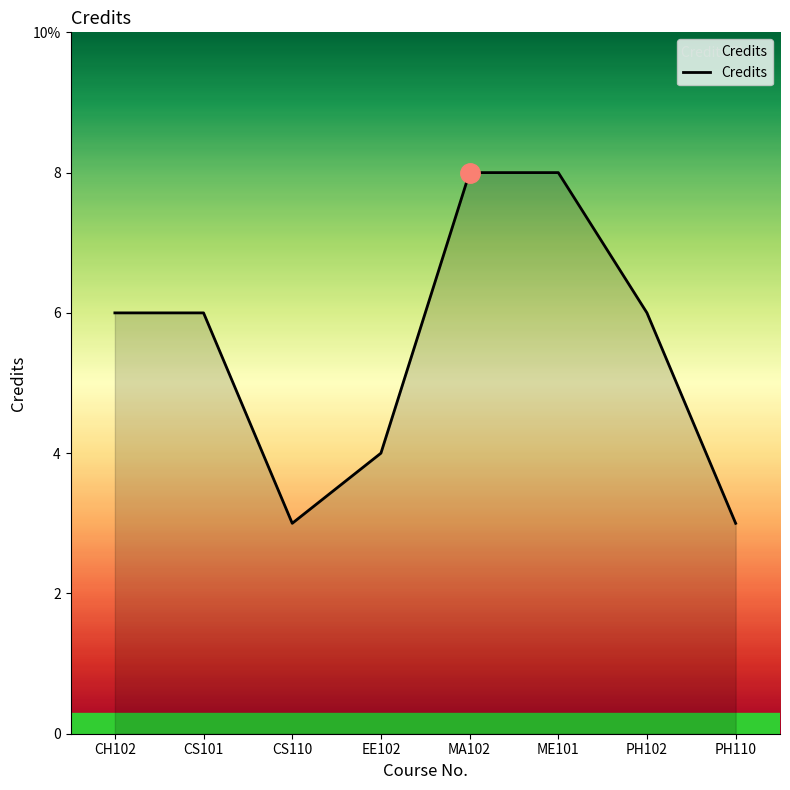

What is the difference between the values at MA102 and CS101?

2